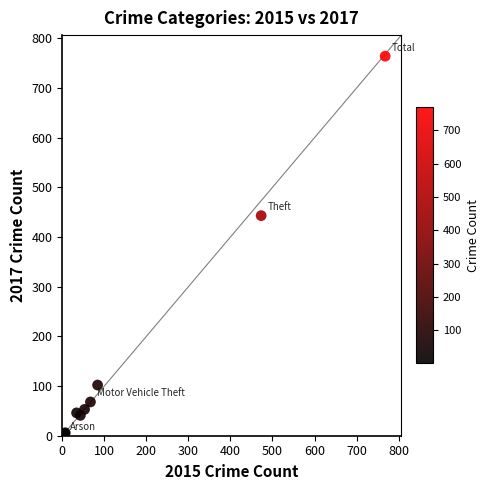

What Y value in the scatter plot is closest to 382?

443